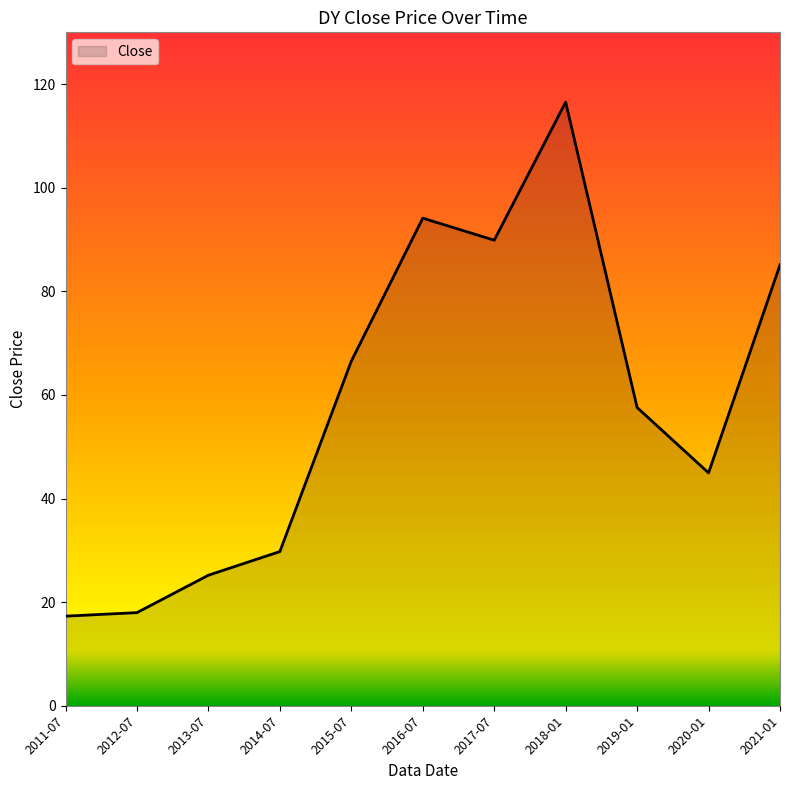

Approximately how many times larger is the value at 2015-07 compared to 2020-01?

1.5